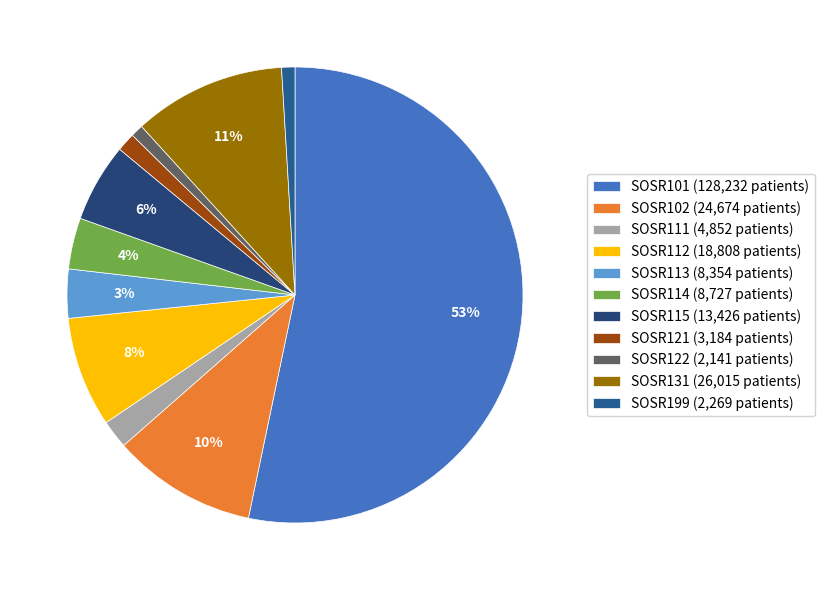

What is the smallest slice in the pie chart?

SOSR122